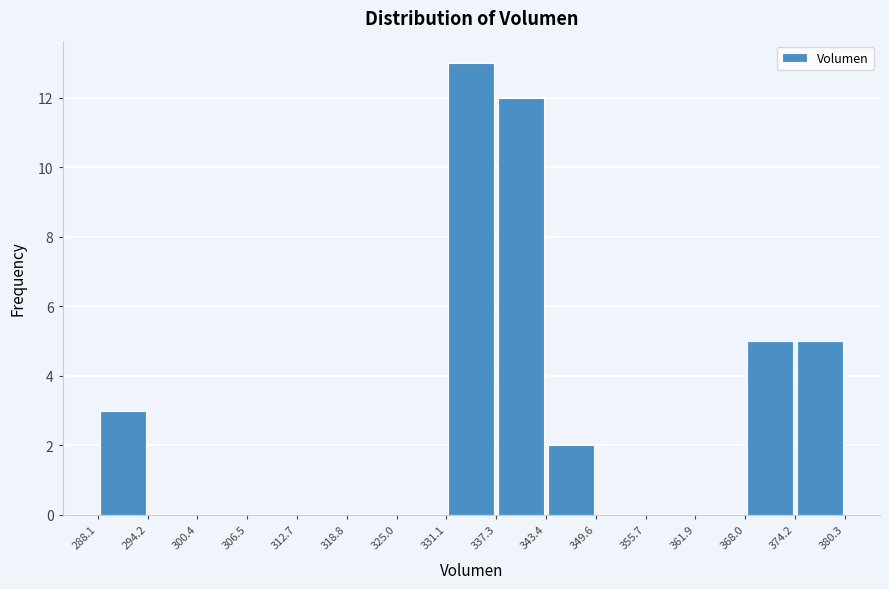

Reading left to right, list every bar in this chart as the range it spans on the x-axis followed by its height. The values are not printed on the chart, so give them approximately, as read against the axis.

288.1 to 294.2: 3
294.2 to 300.4: 0
300.4 to 306.5: 0
306.5 to 312.7: 0
312.7 to 318.8: 0
318.8 to 325.0: 0
325.0 to 331.1: 0
331.1 to 337.3: 13
337.3 to 343.4: 12
343.4 to 349.6: 2
349.6 to 355.7: 0
355.7 to 361.9: 0
361.9 to 368.0: 0
368.0 to 374.2: 5
374.2 to 380.3: 5